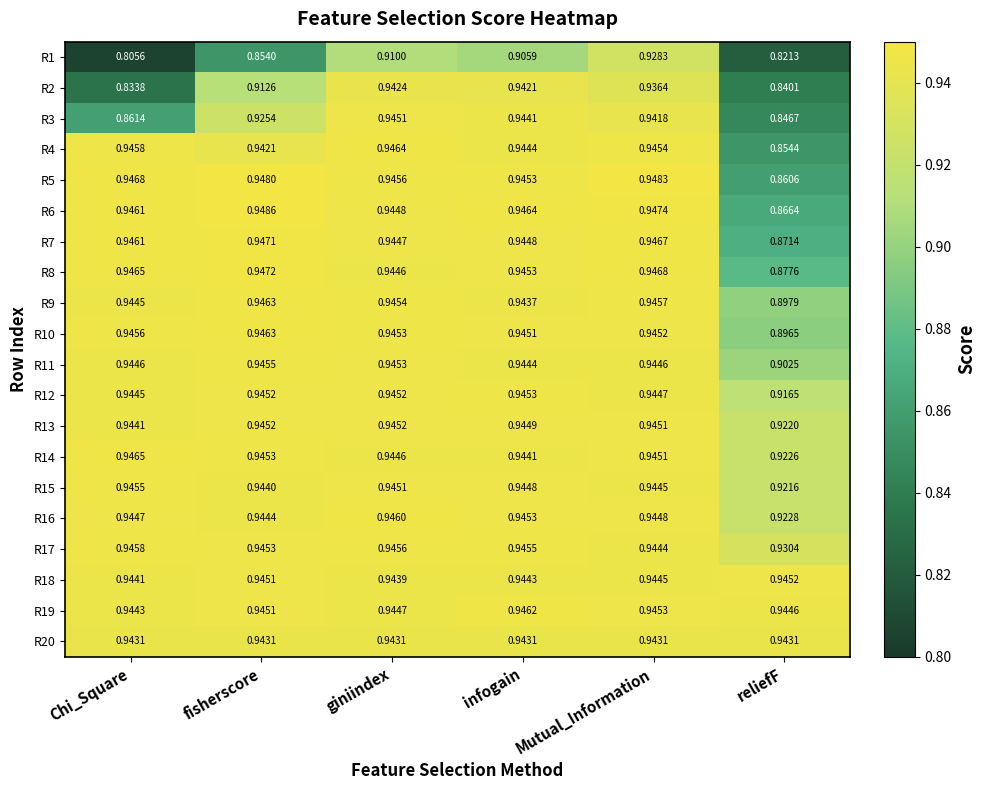

Which category has the highest value in the R16 series?

giniindex